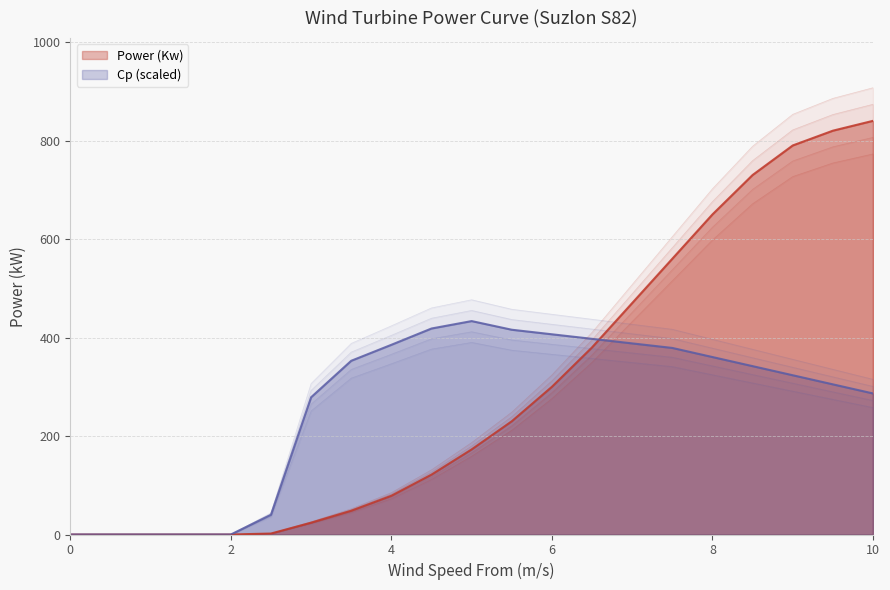

What is the sum of the Cp values at 4.0 and 5.0?

818.6